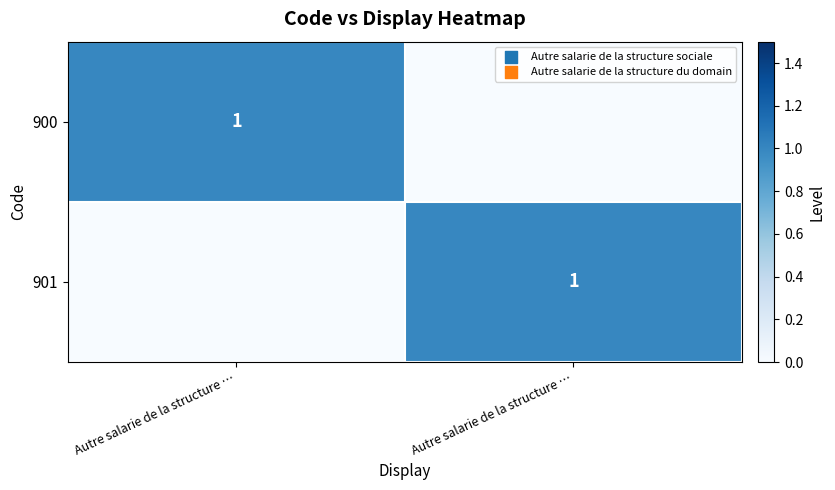

How many data points in 900 are less than 1?

1